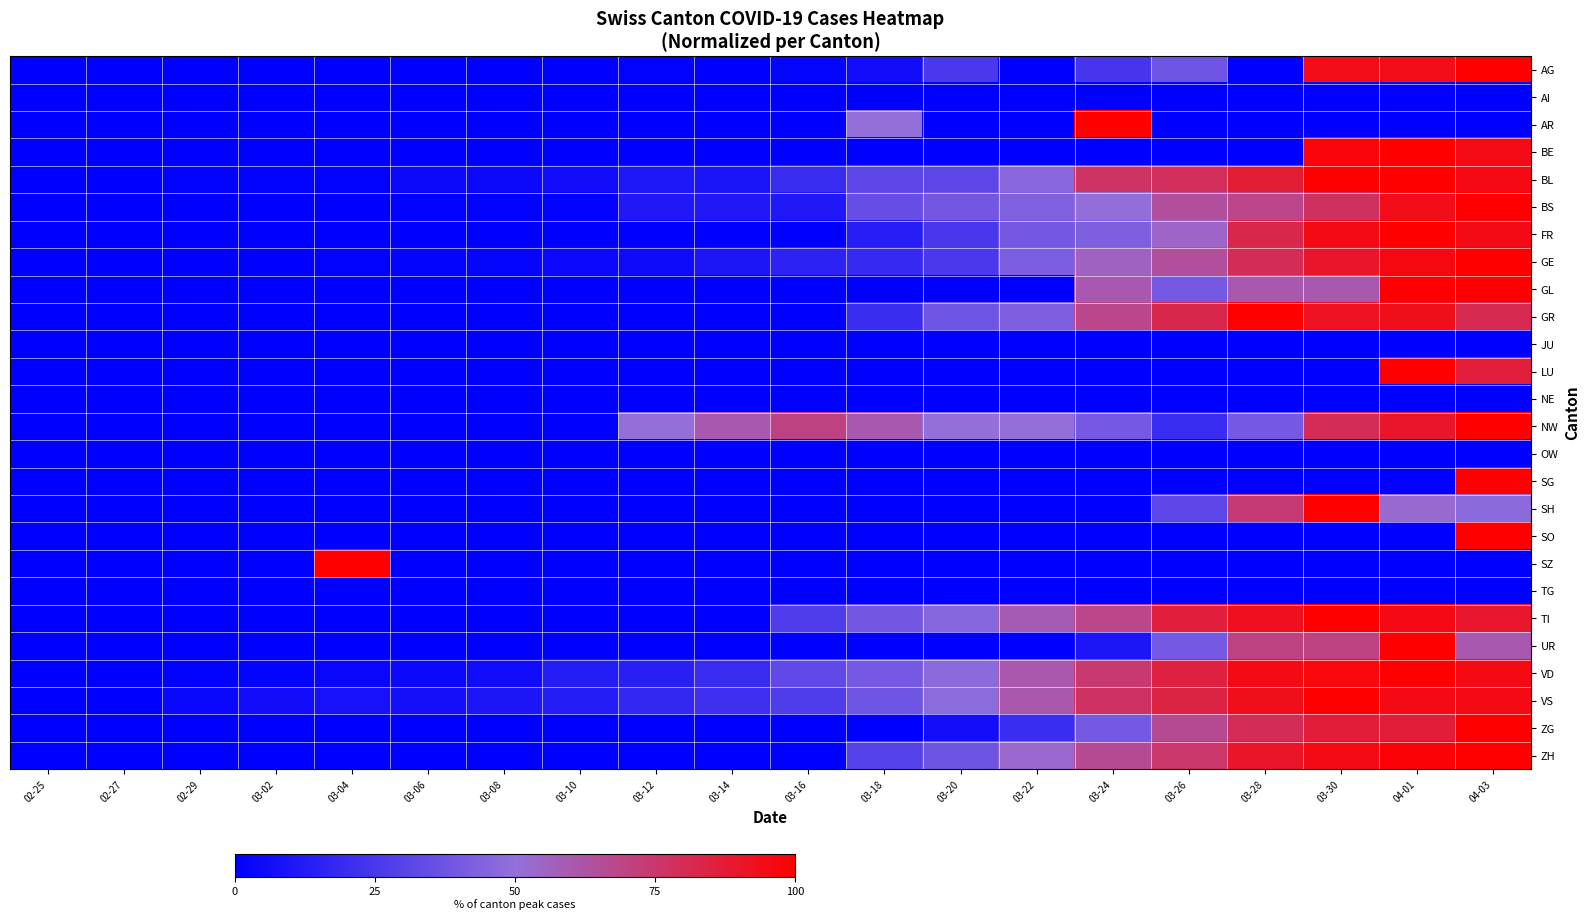

At how many categories does at least one series exceed 57?

11